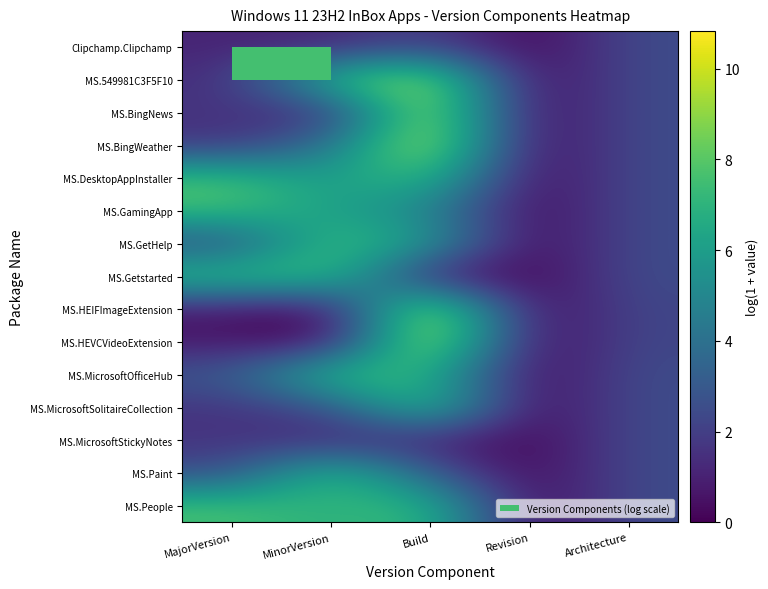

What is the total value across all series at MajorVersion?

48.6